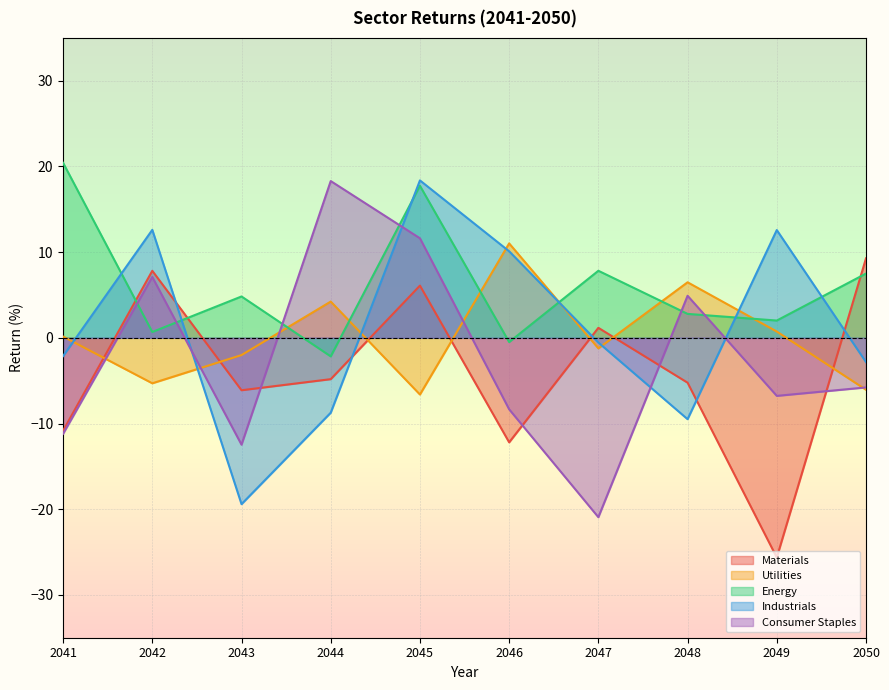

Where does the Industrials series first go above 0?

2042